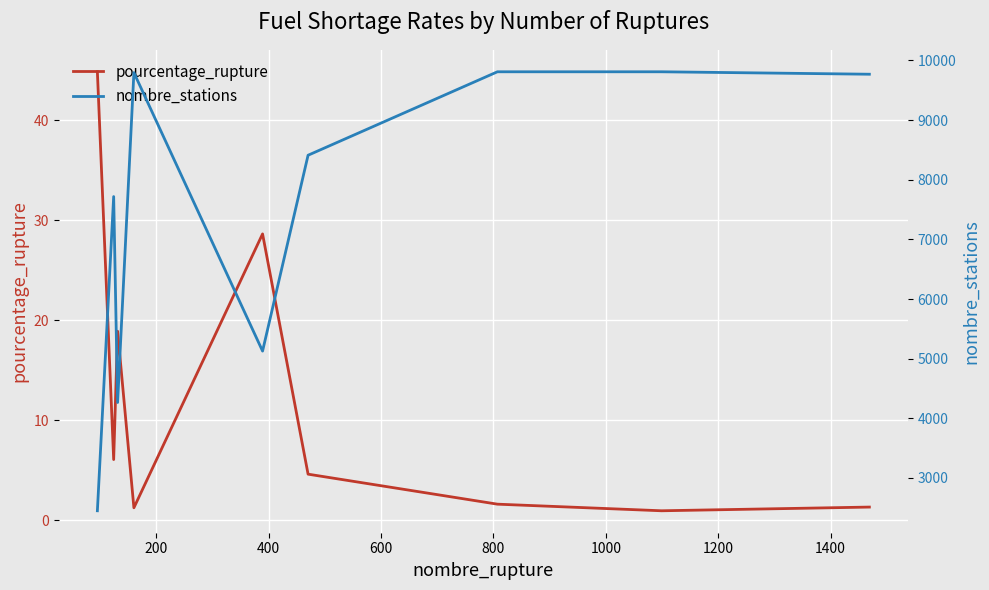

What is the highest value of the pourcentage_rupture series?

44.9